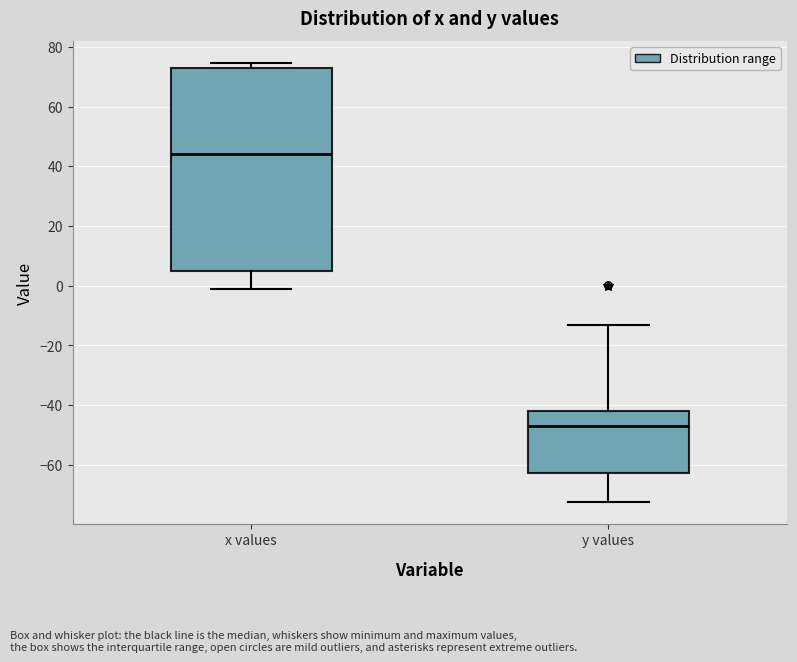

Reading left to right, read every box against the y-axis: the position of its median line, the range the box covers, and the ends of its whiskers. The values are not printed on the chart, so give them approximately, as read against the axis.

x values: median 44, box 4 to 74, whiskers 0 to 74 (just above the box's upper edge)
y values: median -46, box -62 to -42, whiskers -72 to -14